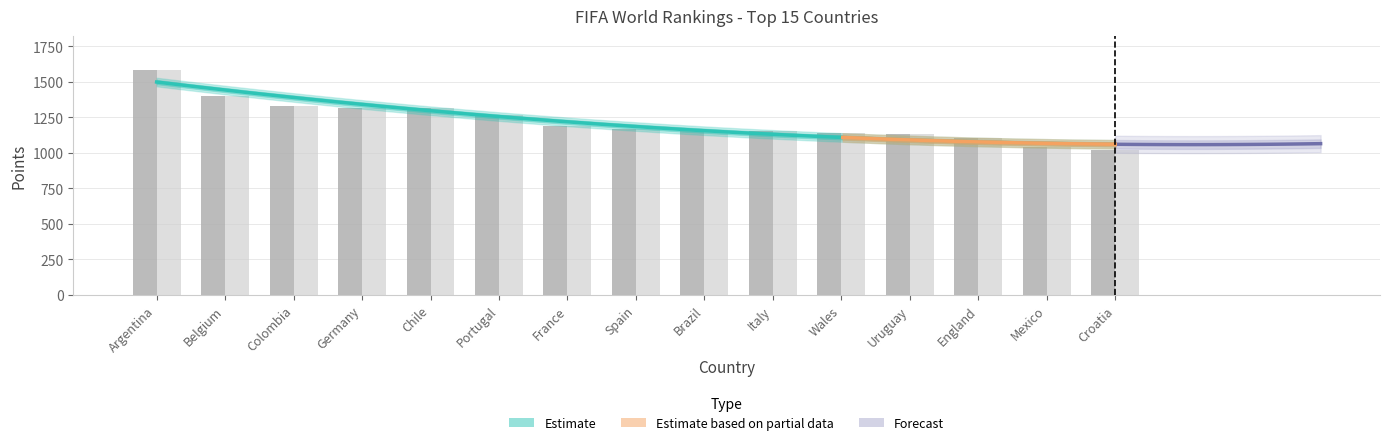

Reading left to right, extract all data points from this chart.

Current Points: 1585	1401	1331	1319	1316	1266	1189	1165	1156	1155	1137	1130	1107	1042	1022
Previous Points: 1585	1401	1331	1319	1316	1266	1189	1165	1156	1155	1137	1130	1107	1044	1022